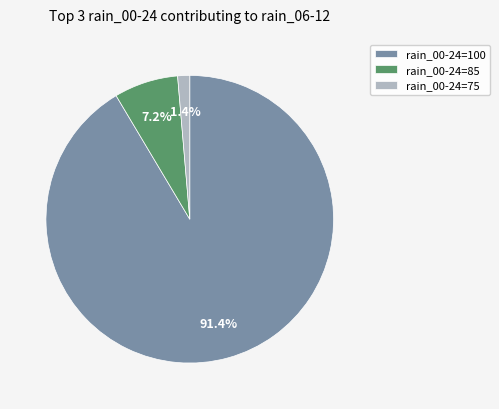

How much of the chart is everything except rain_00-24=85?

92.8%